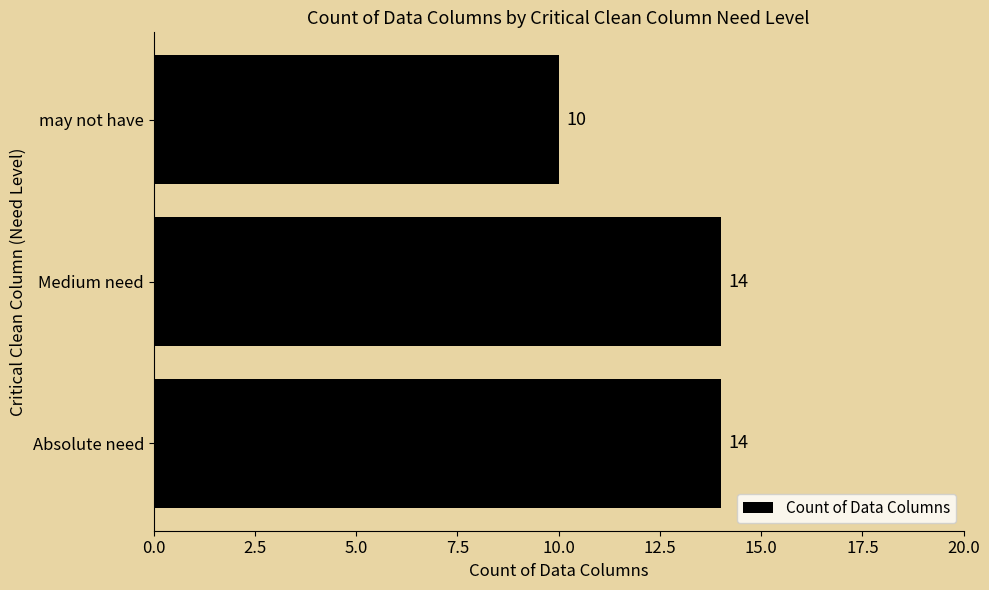

What is the sum of all values?

38